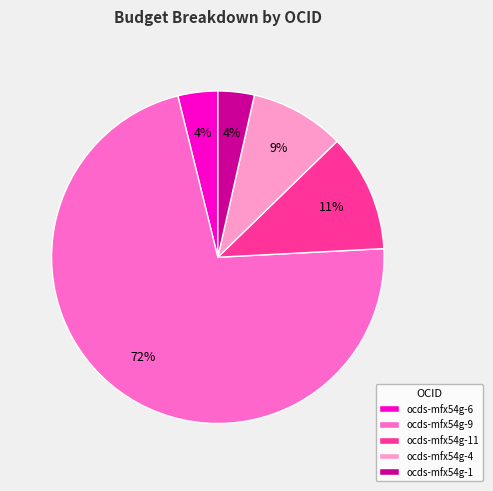

To the nearest percent, what portion does ocds-mfx54g-6 represent?

4%